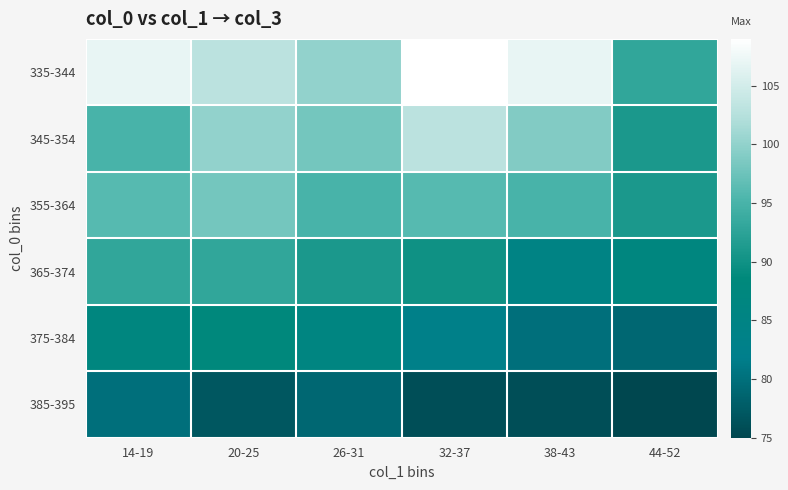

Reading left to right, what are all the values shown in this chart?

335-344: 14-19=107	20-25=103	26-31=100	32-37=109	38-43=107	44-52=93
345-354: 14-19=95	20-25=100	26-31=98	32-37=103	38-43=99	44-52=91
355-364: 14-19=96	20-25=98	26-31=95	32-37=96	38-43=95	44-52=91
365-374: 14-19=93	20-25=93	26-31=91	32-37=90	38-43=85	44-52=87
375-384: 14-19=87	20-25=88	26-31=86	32-37=83	38-43=80	44-52=79
385-395: 14-19=80	20-25=77	26-31=79	32-37=76	38-43=76	44-52=75